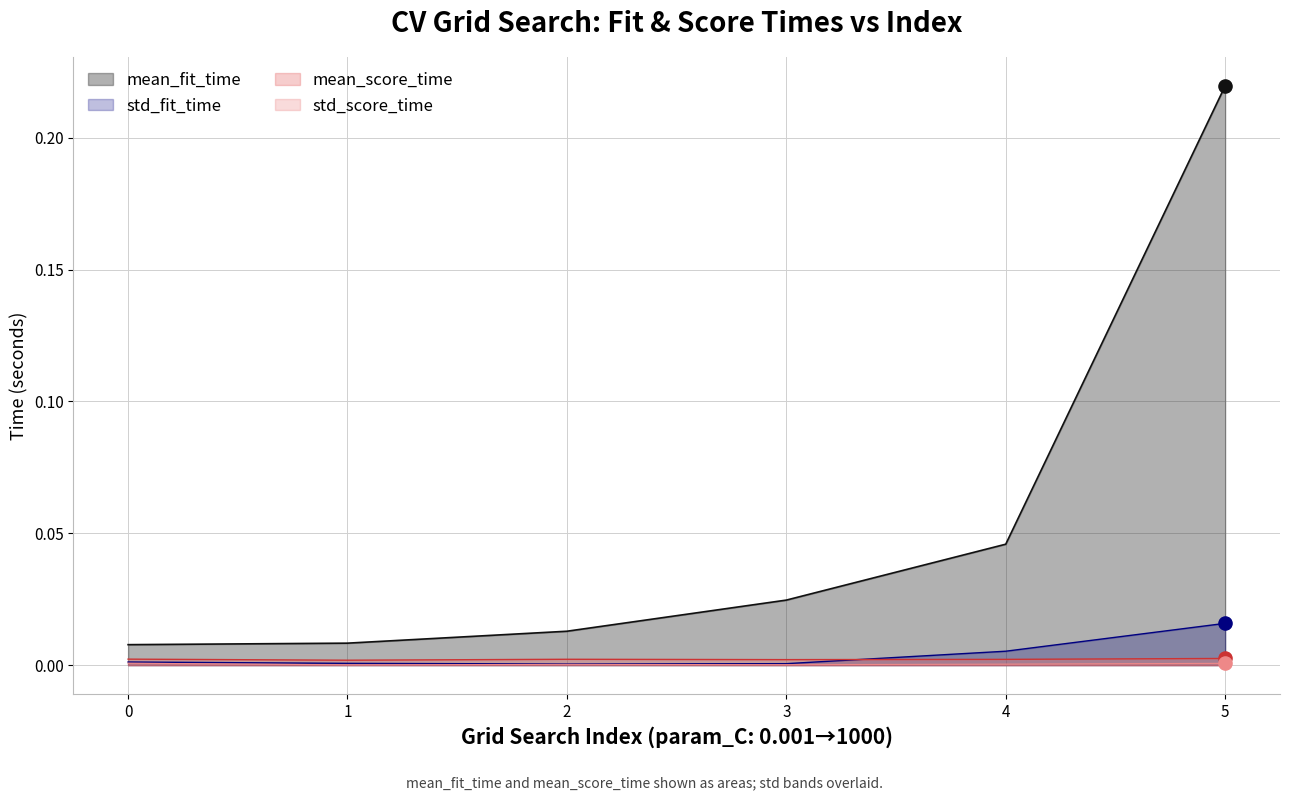

Which series has the largest total across all categories?

mean_fit_time